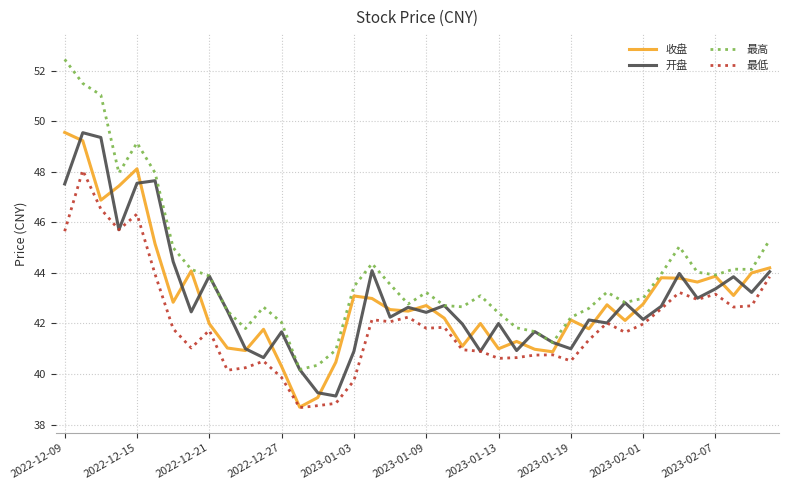

Which series has the largest range (max minus min)?

最高